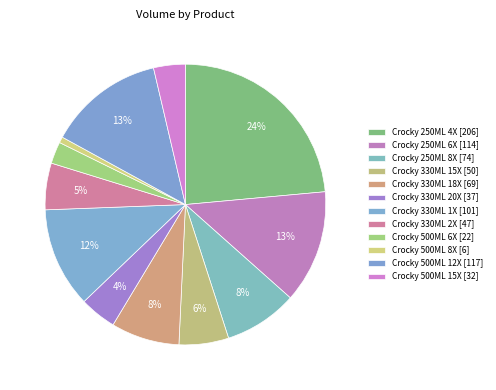

What percentage is the Crocky 330ML 18X slice, to the nearest percent?

8%